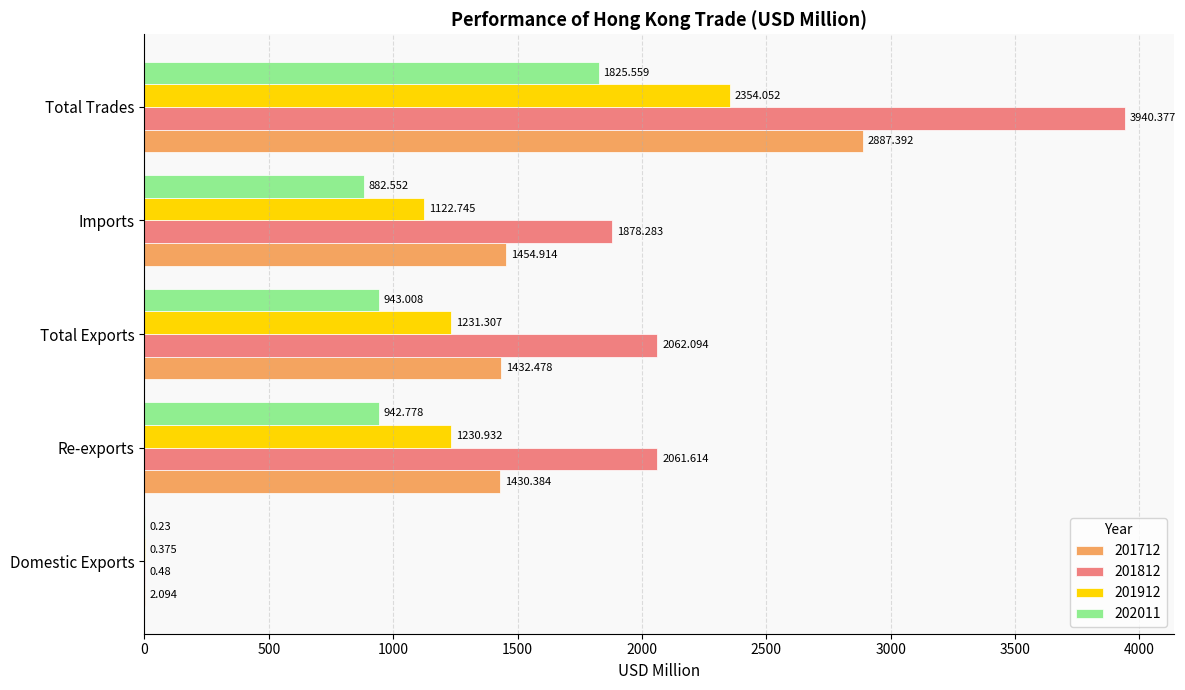

At which category is the sum across all series the highest?

Total Trades